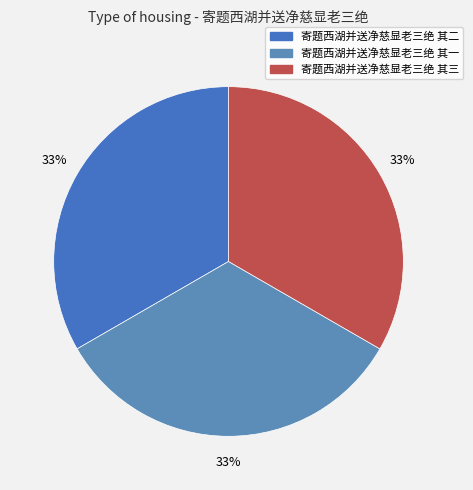

What percentage is the 寄题西湖并送净慈显老三绝 其一 slice, to the nearest percent?

33%